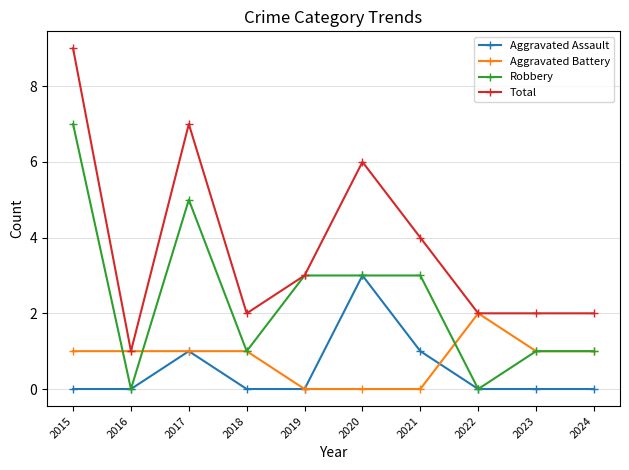

Where is the first local maximum for Robbery?

2017